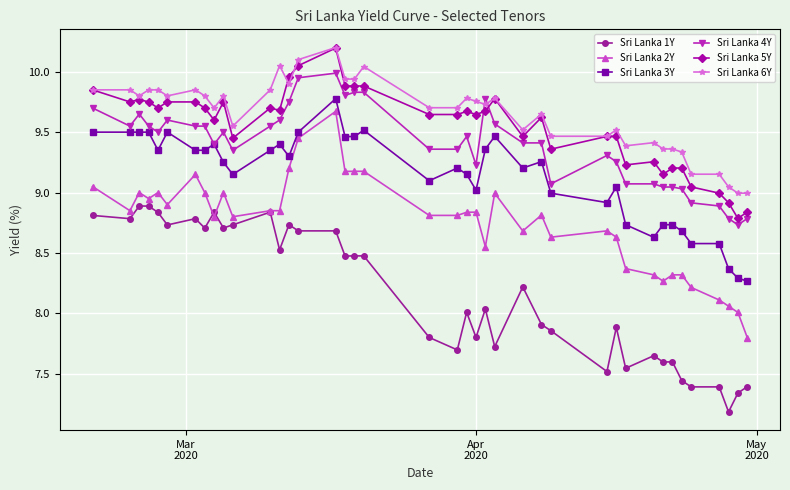

True or false: Sri Lanka 1Y has more than 1 points higher than both neighbors.

True